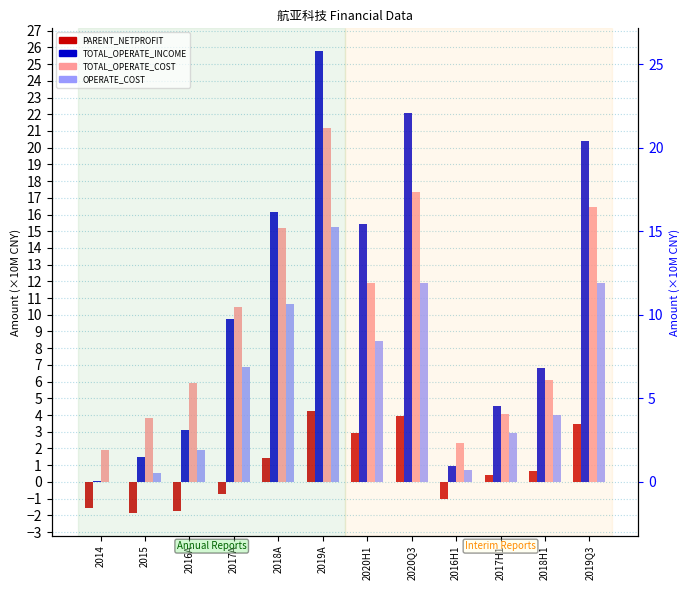

What is the difference between the highest and lowest values at 2018A?

14.7